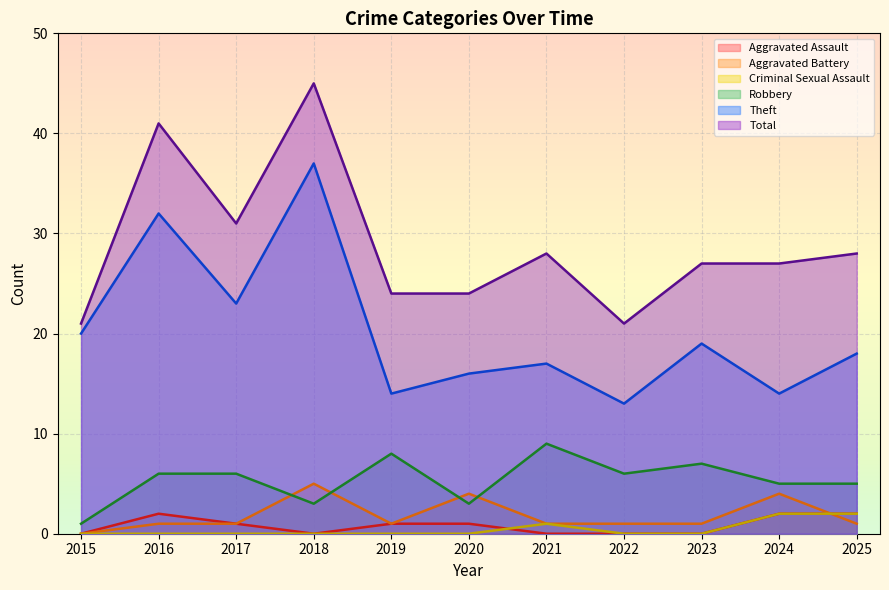

Count the number of data series in this chart.

6